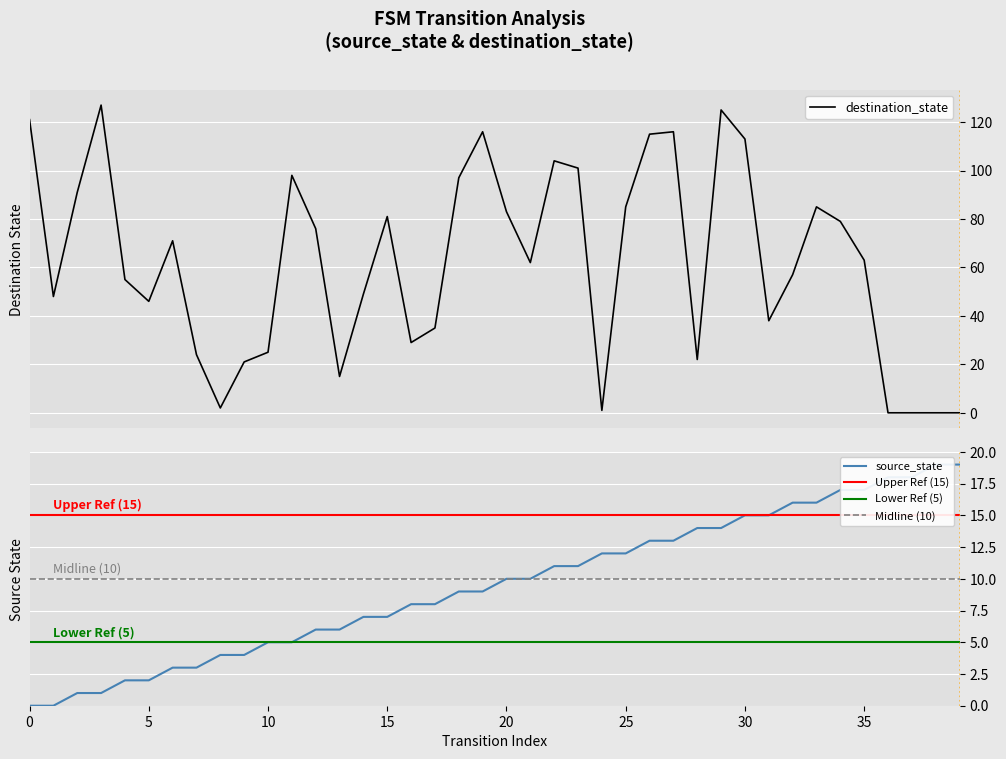

True or false: source_state has more than 1 interior local peaks.

False